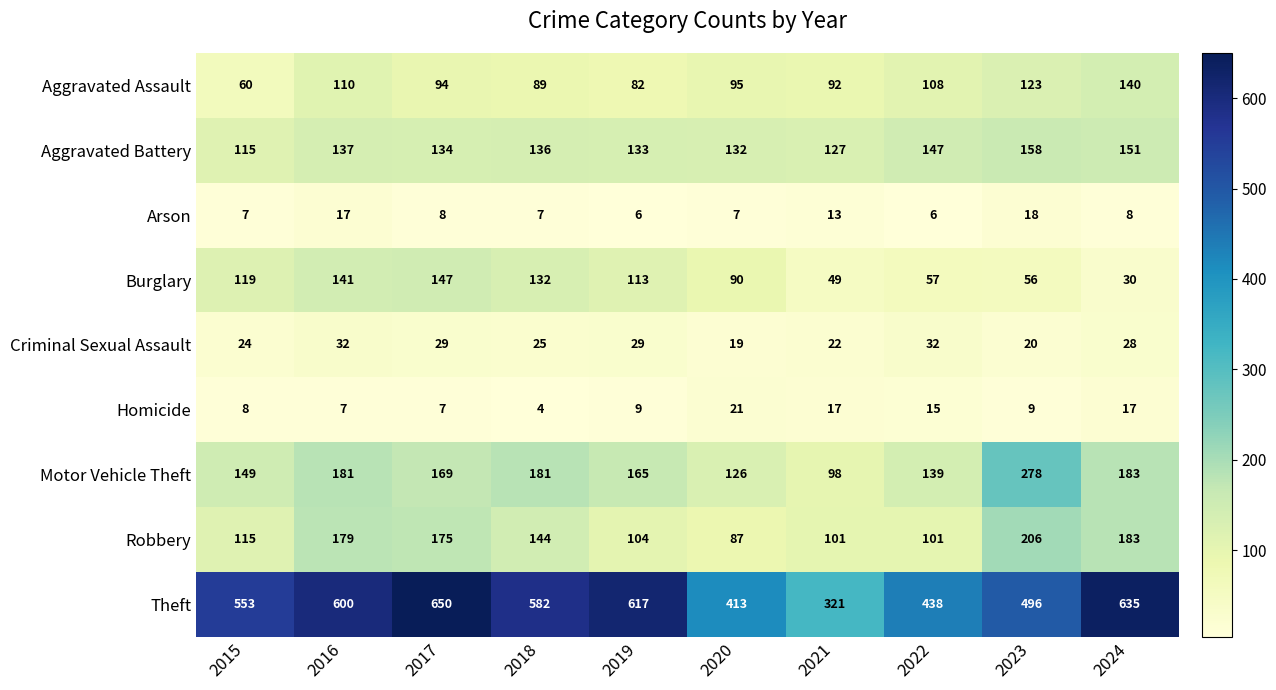

True or false: Homicide has a value of 3 at 2018.

False